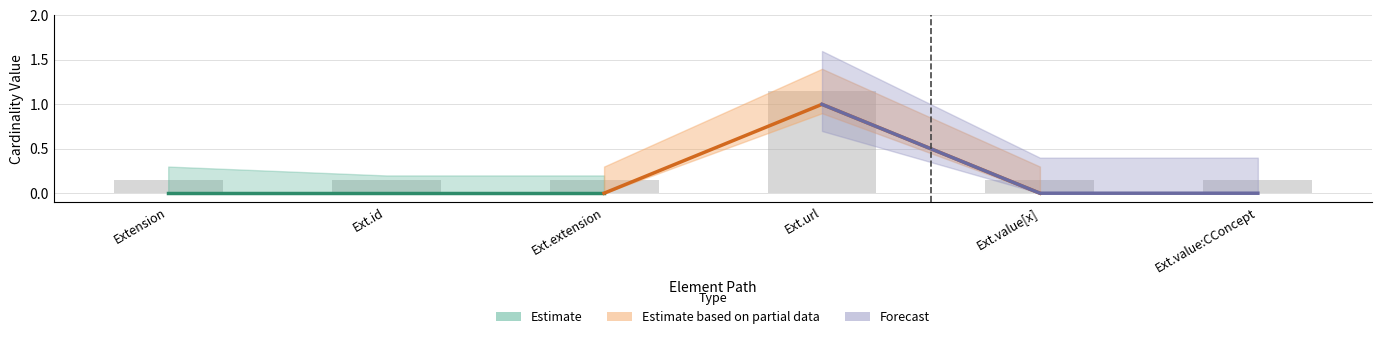

Is it true that the value at Ext.url is 1.7?

False